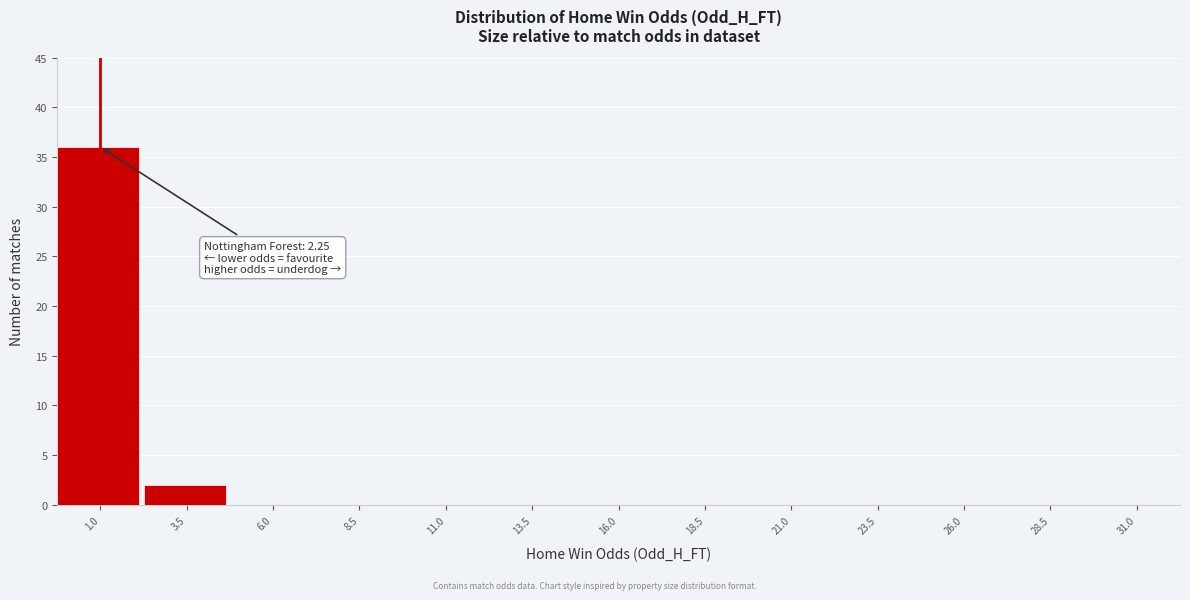

Reading right to left, extract all data points from this chart.

31.0=0	28.5=0	26.0=0	23.5=0	21.0=0	18.5=0	16.0=0	13.5=0	11.0=0	8.5=0	6.0=0	3.5=2	1.0=36